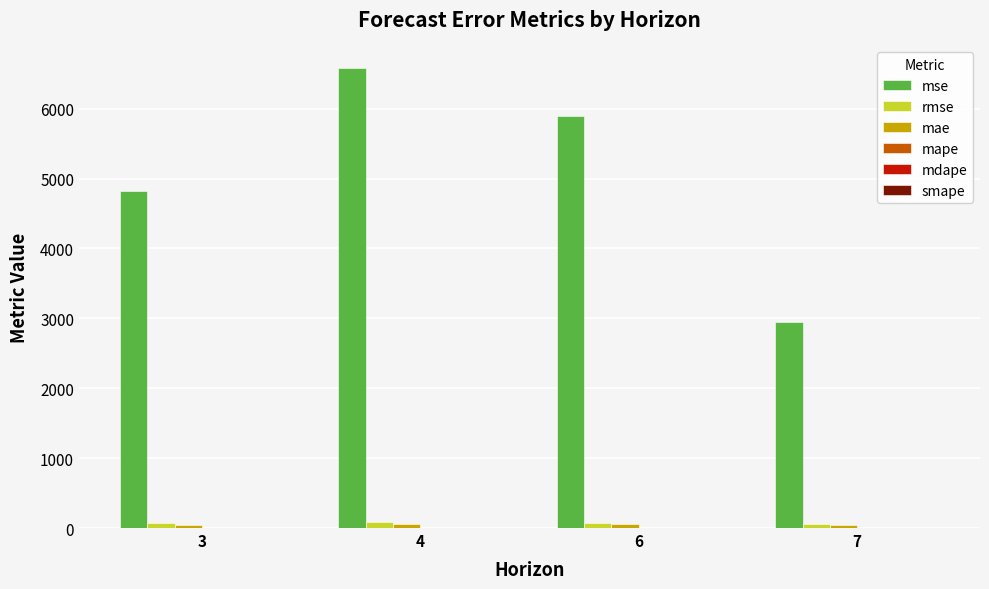

What is the greatest value displayed?

6574.8